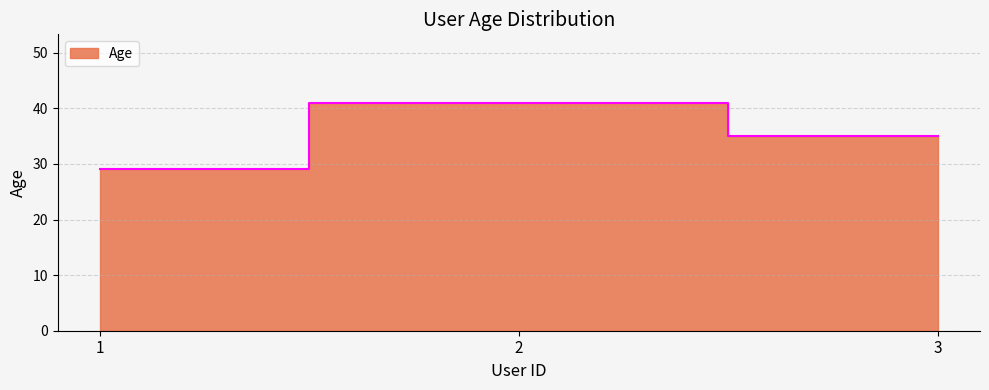

What is the change in value from 1 to 3?

+6